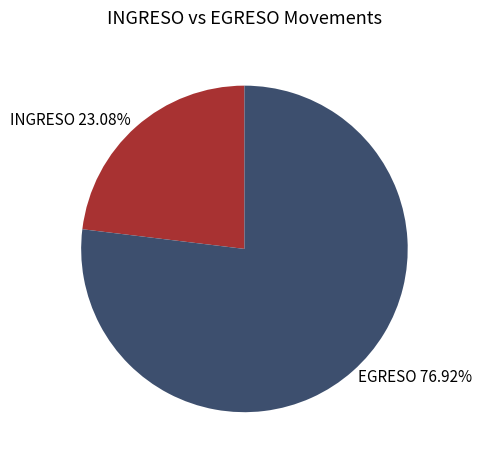

Combined, do INGRESO and EGRESO account for over 50%?

Yes